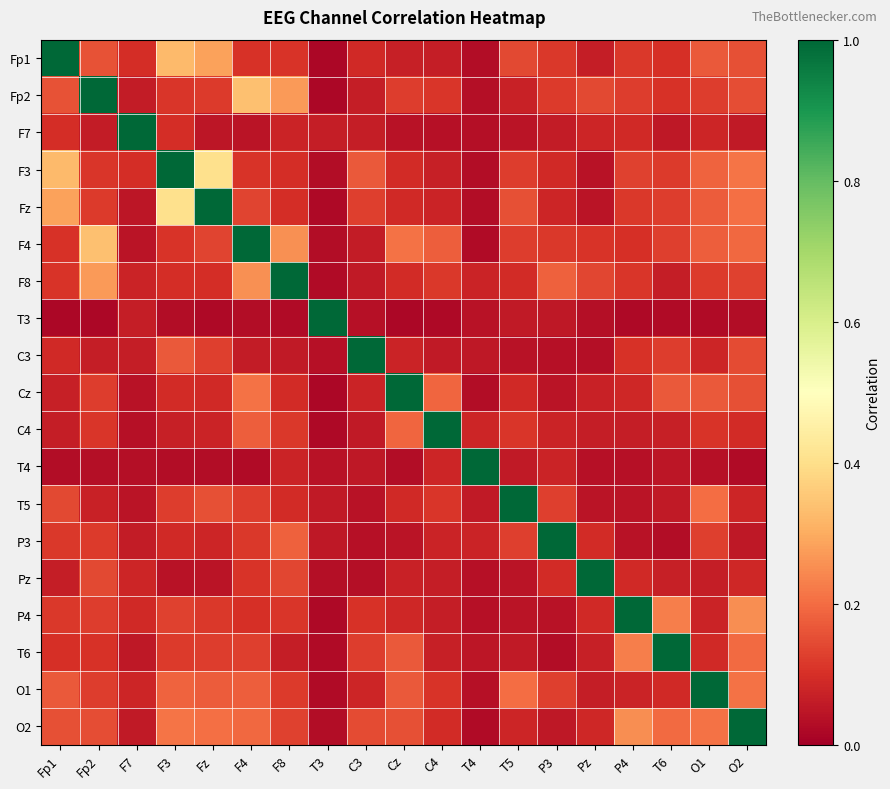

Which label corresponds to the smallest value in the chart?

T3